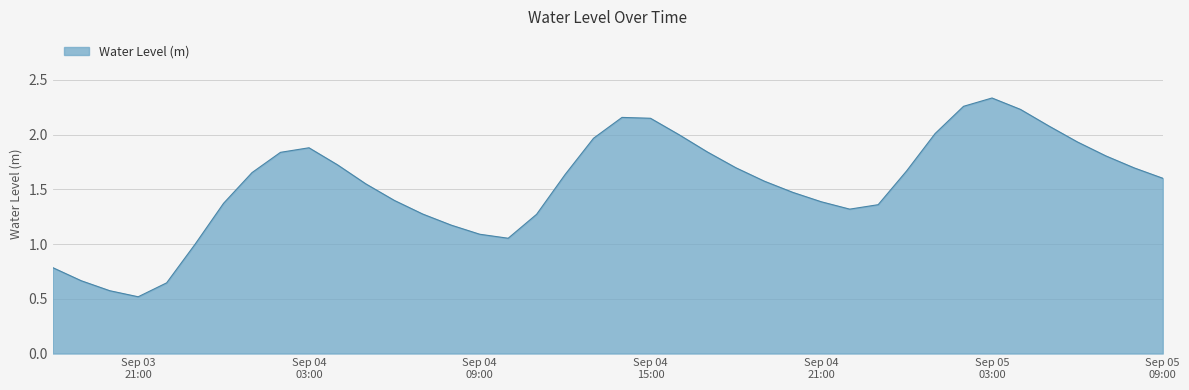

What is the minimum value shown in the chart?

0.5